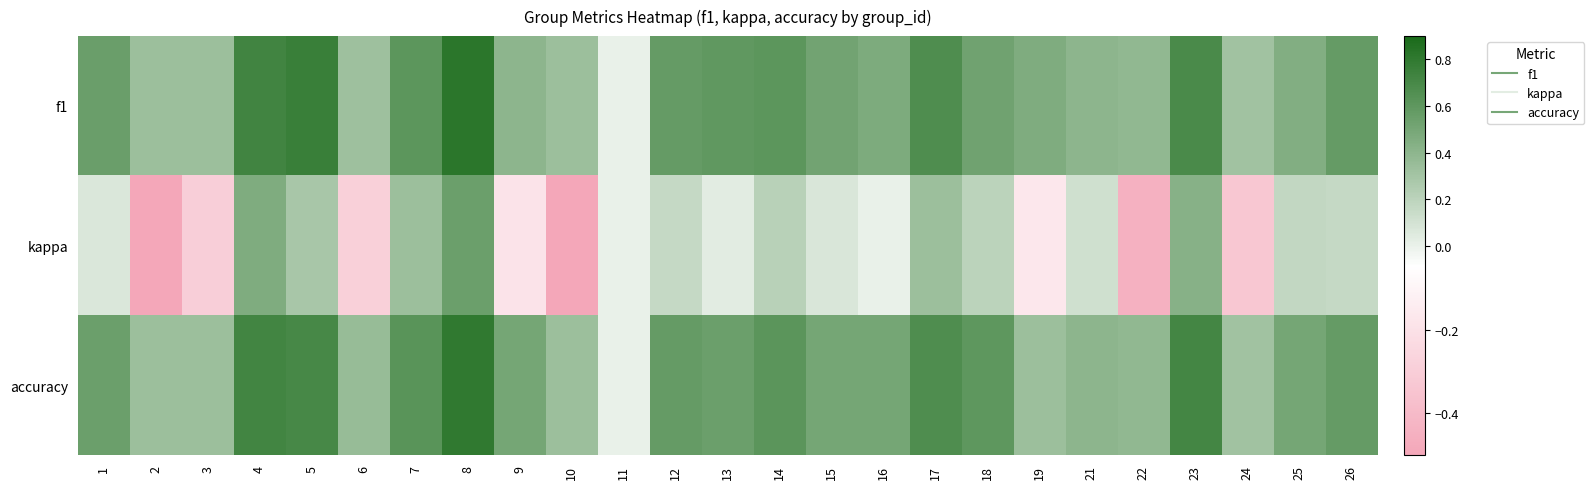

List the series in order of their peak value, highest first.

f1, accuracy, kappa